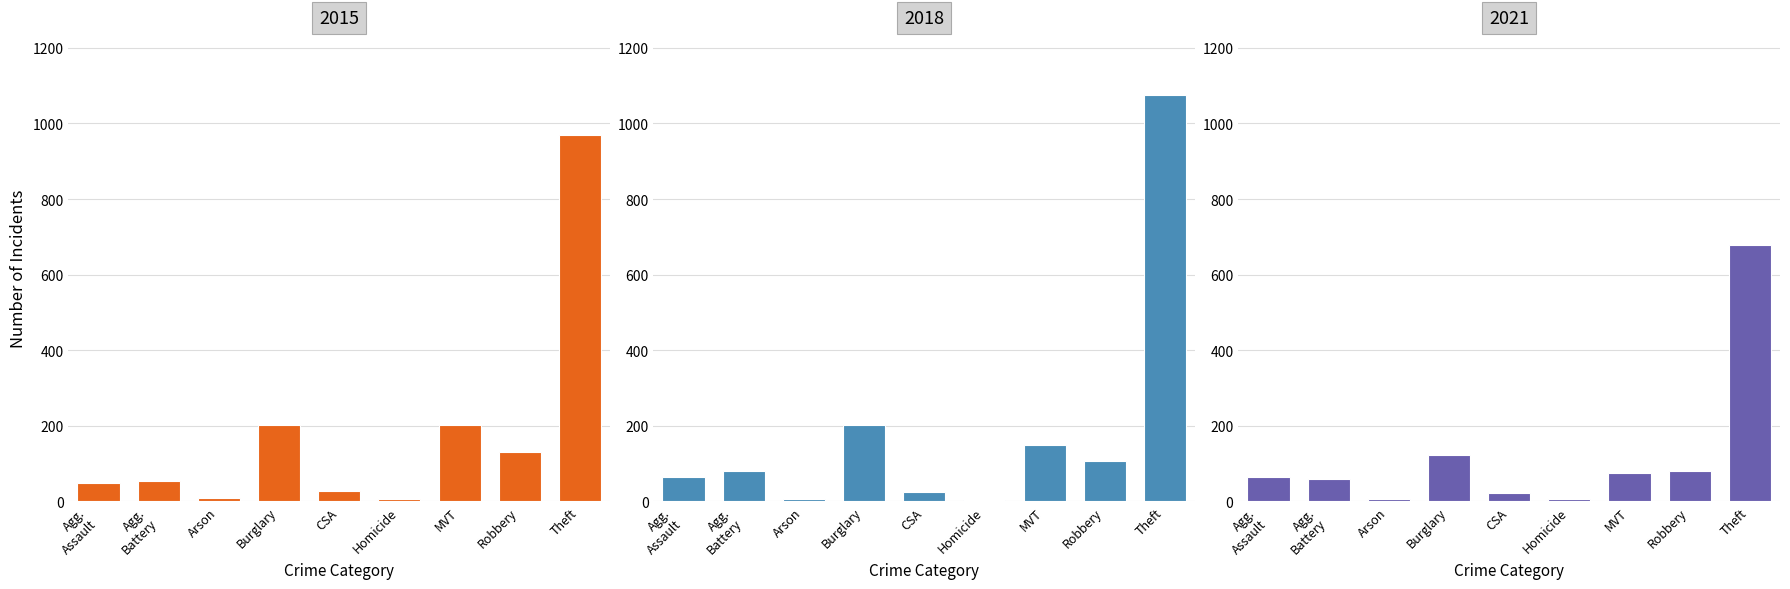

What are all the series names shown in the legend?

2015, 2018, 2021